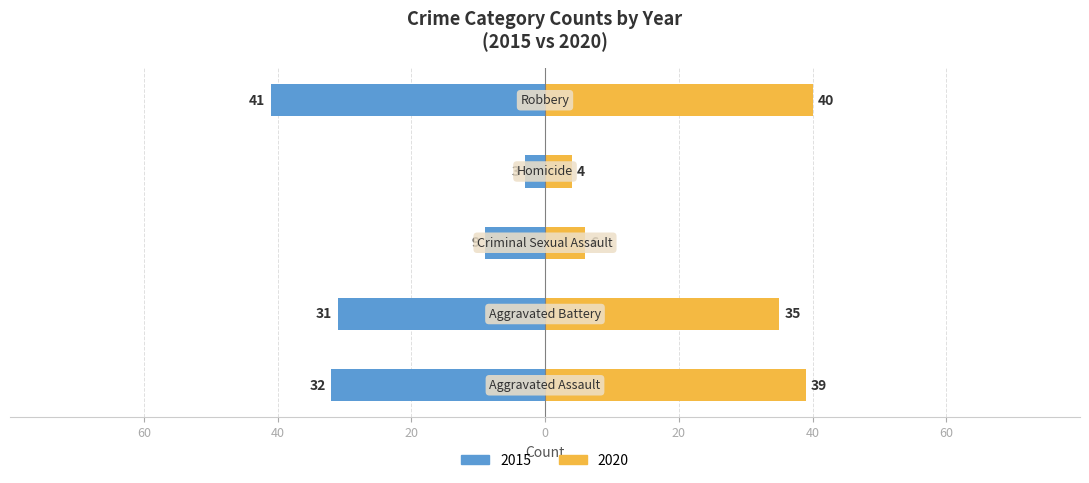

Which label corresponds to the largest value in the chart?

Robbery